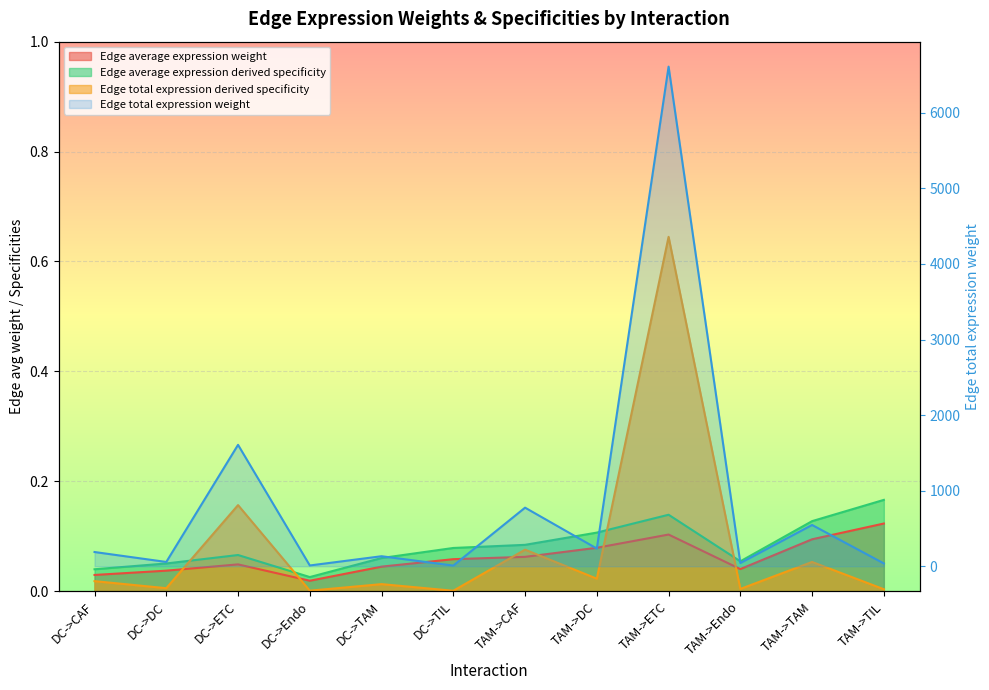

What is the difference between the highest and lowest values at DC->DC?

57.0